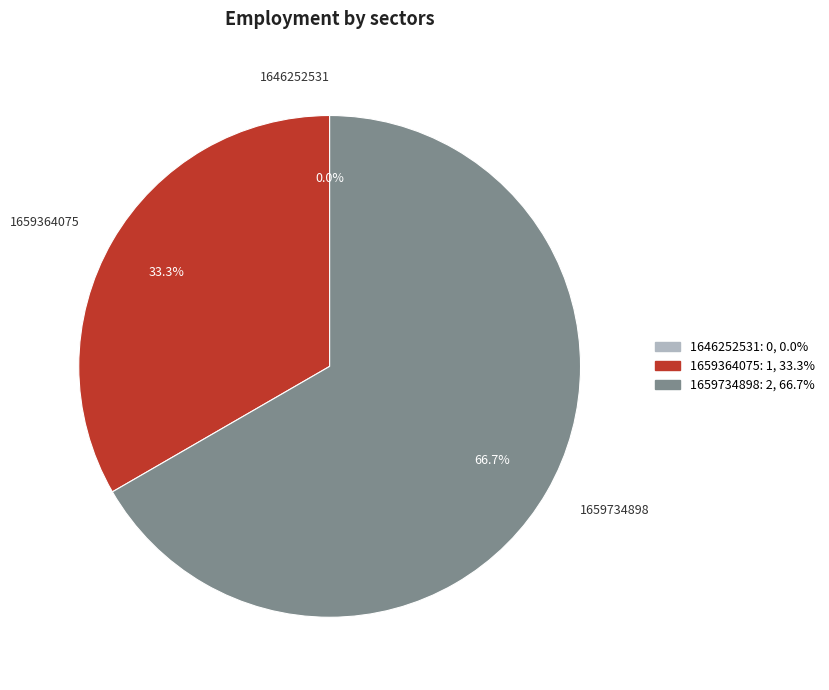

Is it true that 1659734898 is 55% of the pie?

False